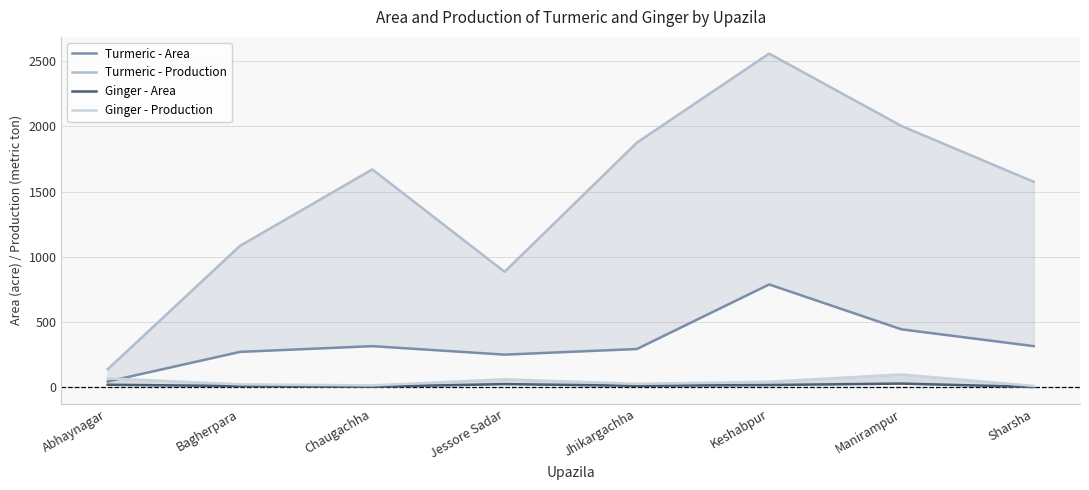

Reading left to right, what are all the values shown in this chart?

Turmeric - Area: Abhaynagar=44	Bagherpara=271	Chaugachha=315	Jessore Sadar=250	Jhikargachha=293	Keshabpur=788	Manirampur=444	Sharsha=315
Turmeric - Production: Abhaynagar=138	Bagherpara=1084	Chaugachha=1670	Jessore Sadar=885	Jhikargachha=1875	Keshabpur=2558	Manirampur=2003	Sharsha=1575
Ginger - Area: Abhaynagar=19	Bagherpara=9	Chaugachha=4	Jessore Sadar=24	Jhikargachha=11	Keshabpur=17	Manirampur=28	Sharsha=2
Ginger - Production: Abhaynagar=68	Bagherpara=22	Chaugachha=14	Jessore Sadar=61	Jhikargachha=26	Keshabpur=42	Manirampur=98	Sharsha=10